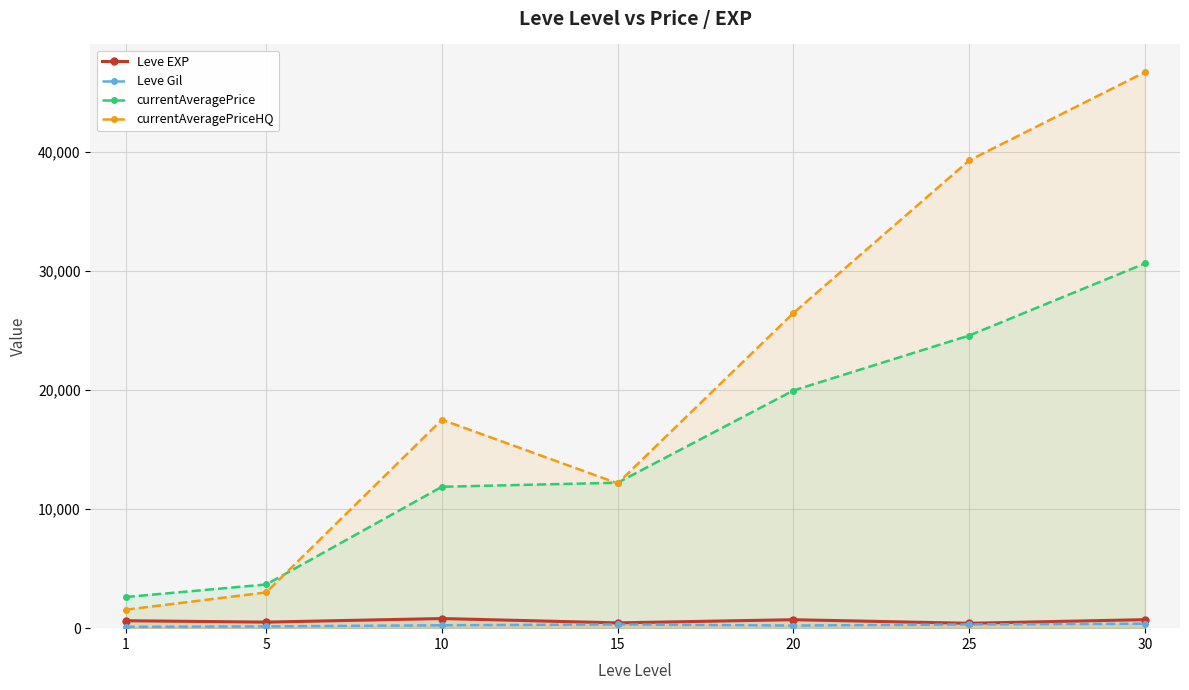

At how many categories does at least one series exceed 45445?

1